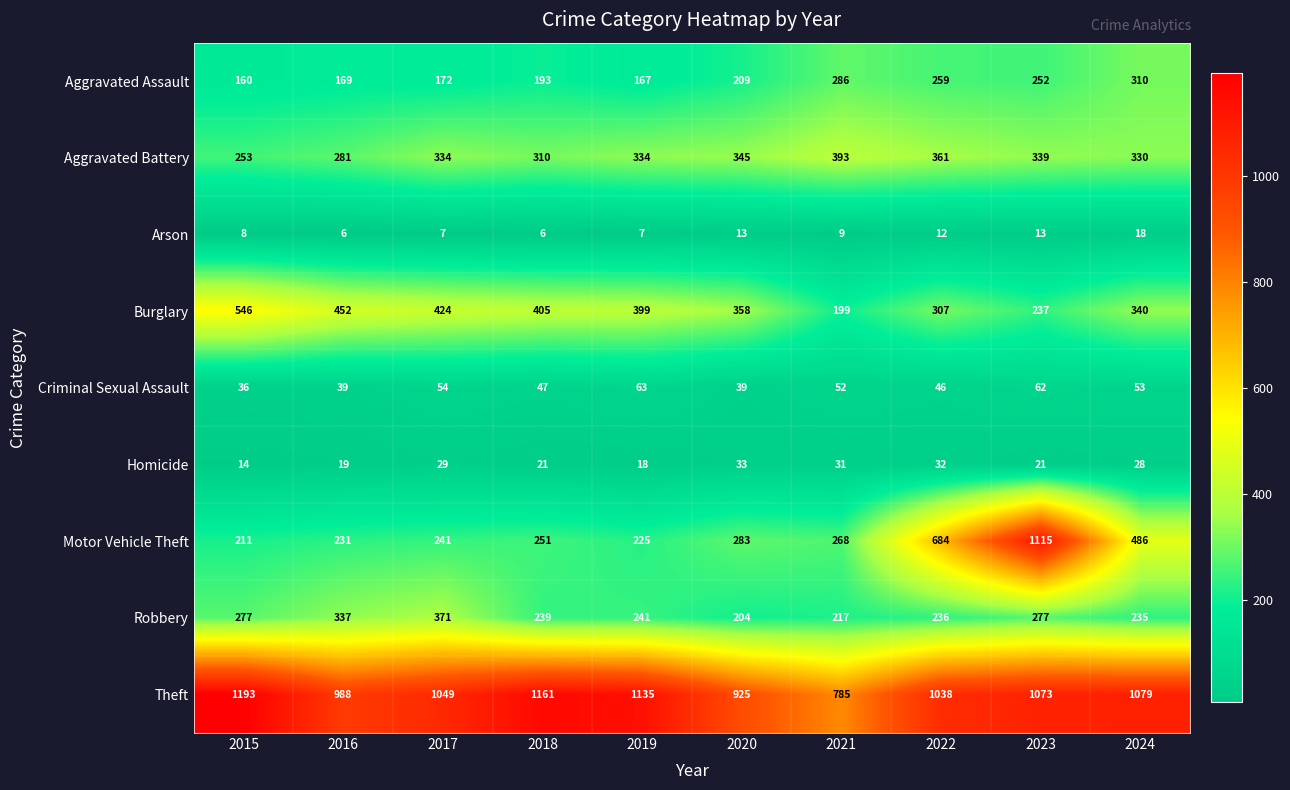

At which category is the sum across all series the highest?

2023